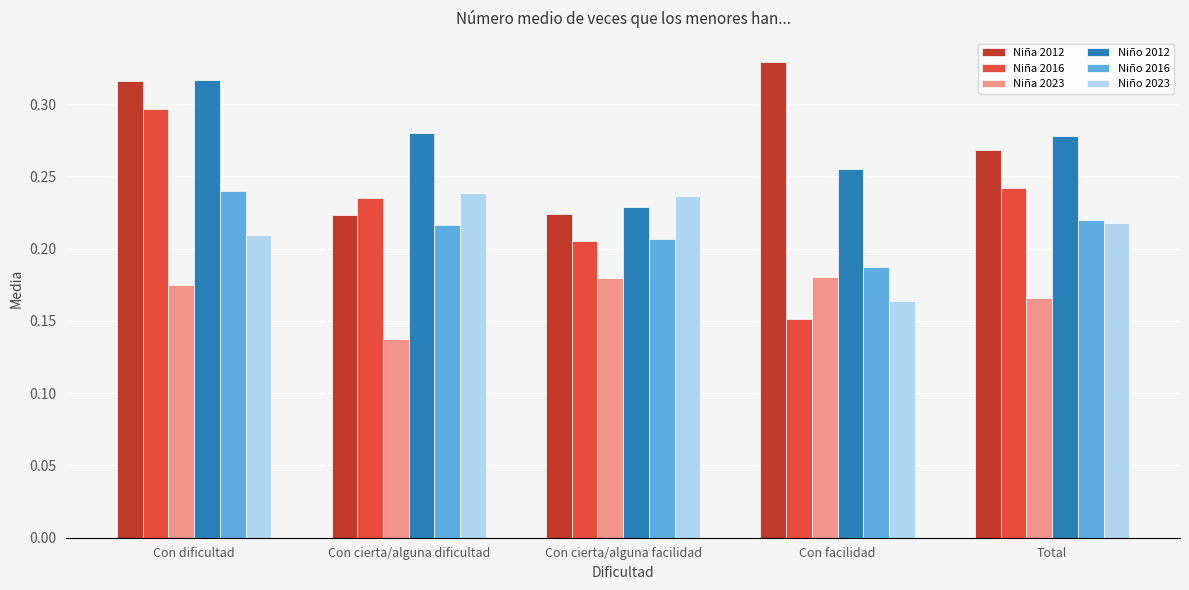

Is it true that Niña 2023 equals 0.1 at Con facilidad?

False